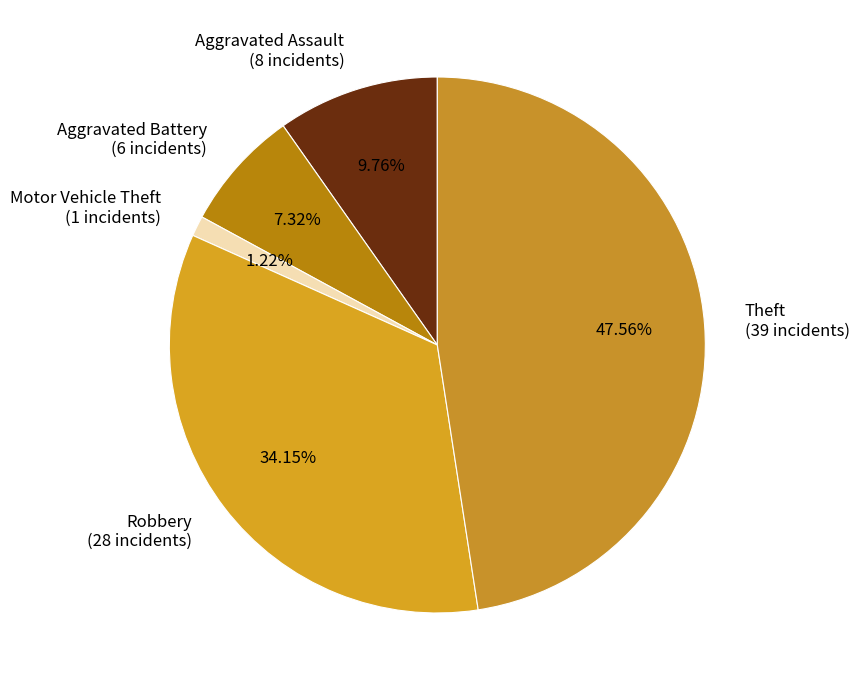

How many slices are in this pie chart?

5